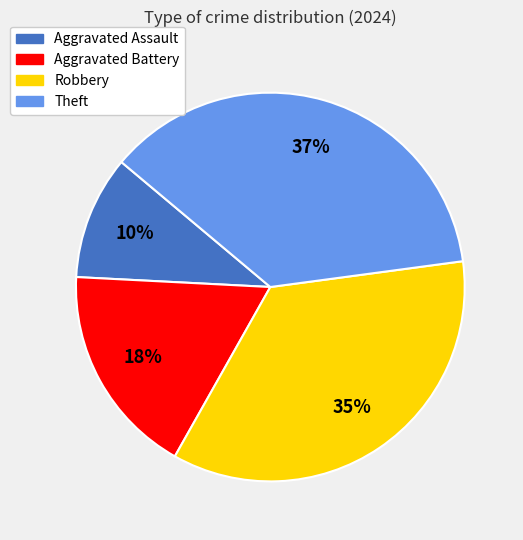

Which category has the smallest portion of the pie?

Aggravated Assault